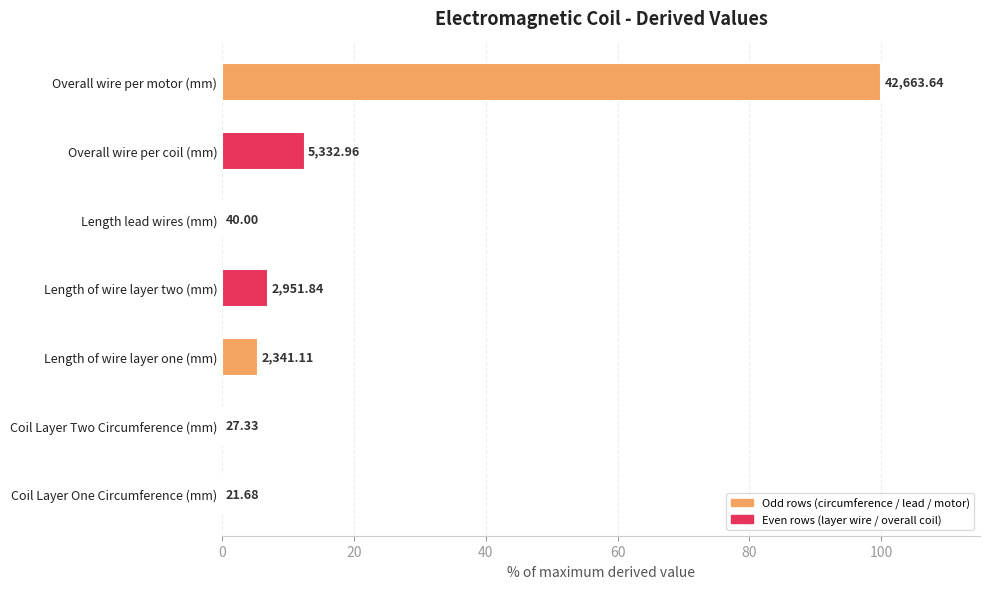

What is the difference between the maximum and minimum values?

99.9